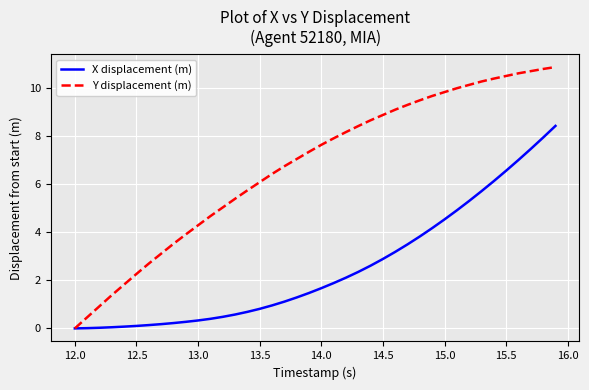

Which series has the largest total across all categories?

Y displacement (m)